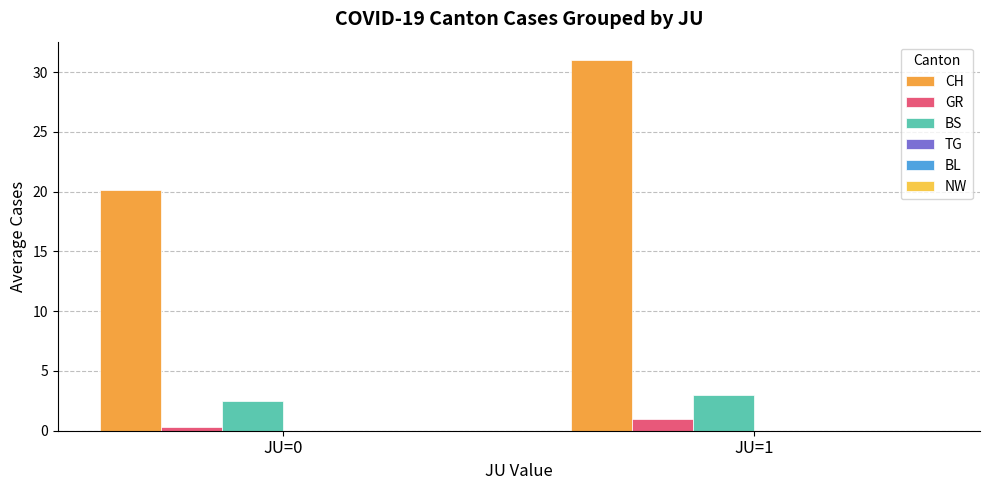

What is the spread (max minus min) of values at JU=1?

30.0